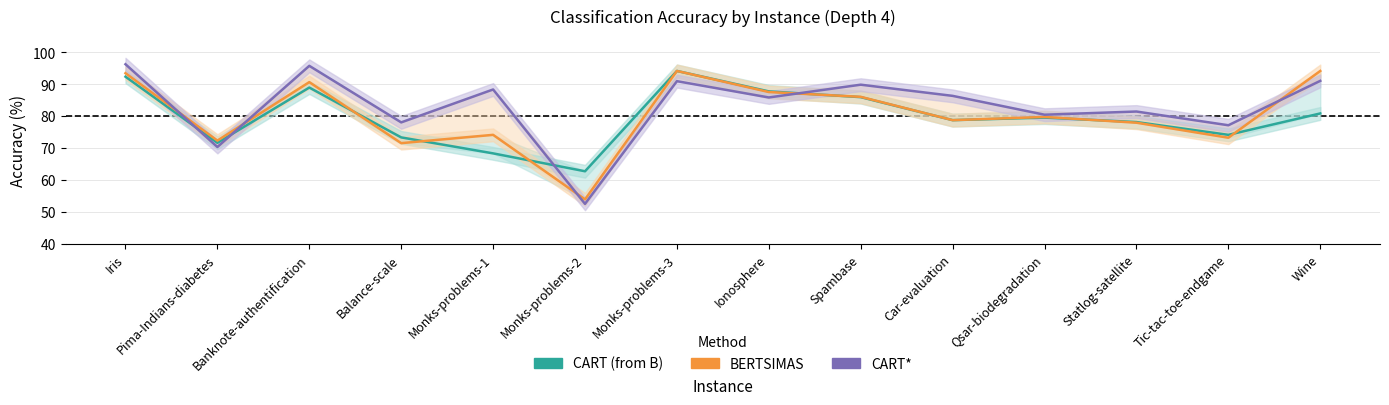

How many data points does each series have?

14